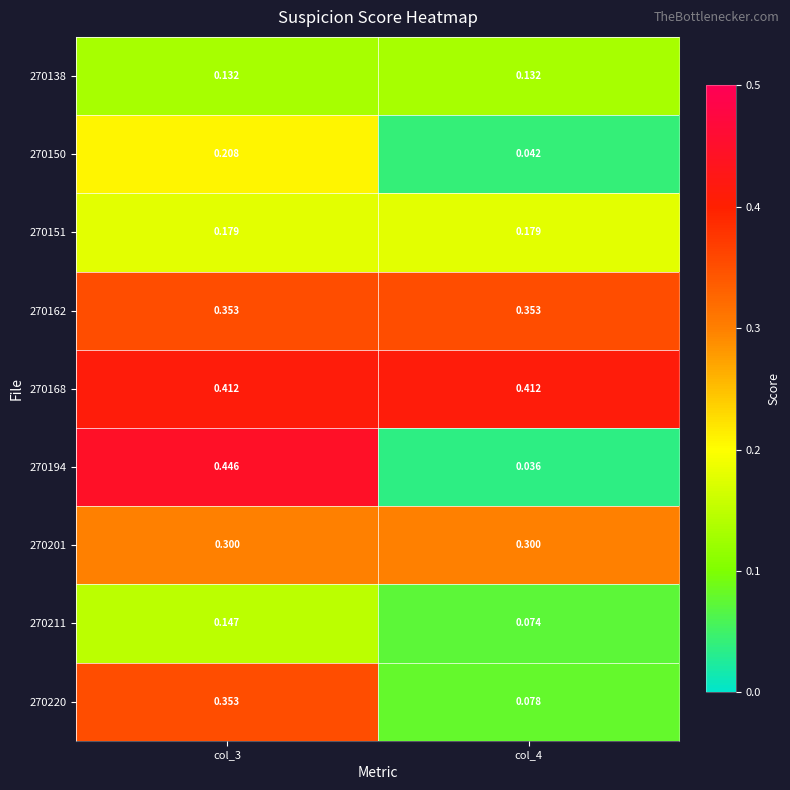

Count the number of data series in this chart.

9